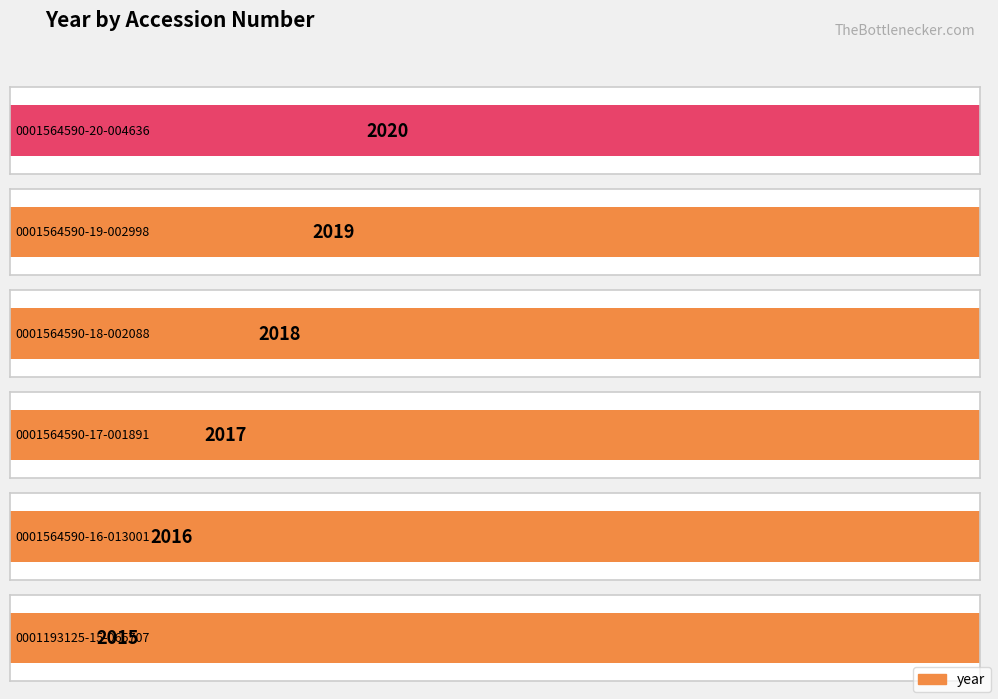

Rank the categories by value from lowest to highest.

0001193125-15-065707, 0001564590-16-013001, 0001564590-17-001891, 0001564590-18-002088, 0001564590-19-002998, 0001564590-20-004636